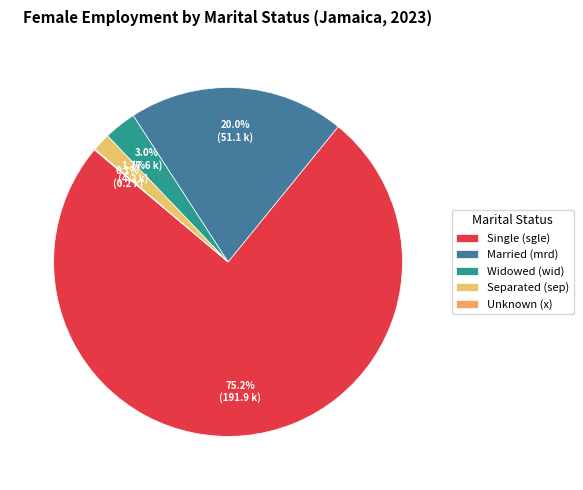

Rank the categories by value from highest to lowest.

mts_details_sgle, mts_details_mrd, mts_details_wid, mts_details_sep, mts_details_x